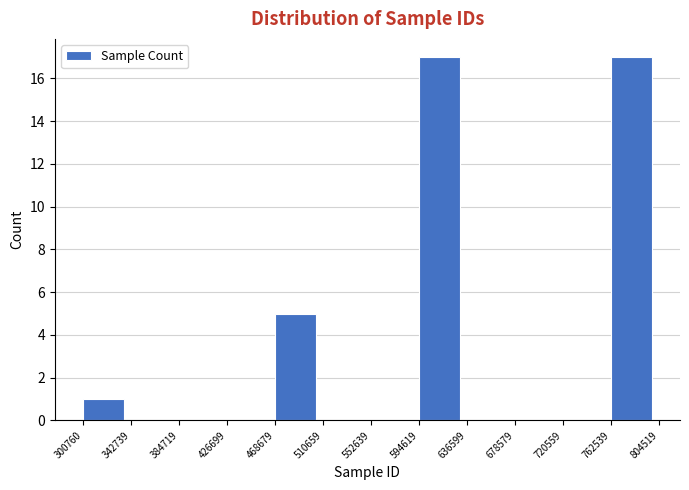

What is the height of the bar covering 762539 to 804519 on the x-axis? The values are not printed on the chart, so give them approximately, as read against the axis.

17